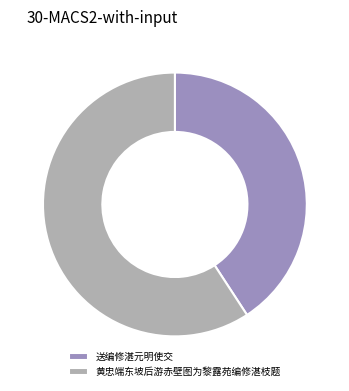

The 黄忠端东坡后游赤壁图为黎露苑编修湛枝题 slice represents 46% of the pie. True or false?

False